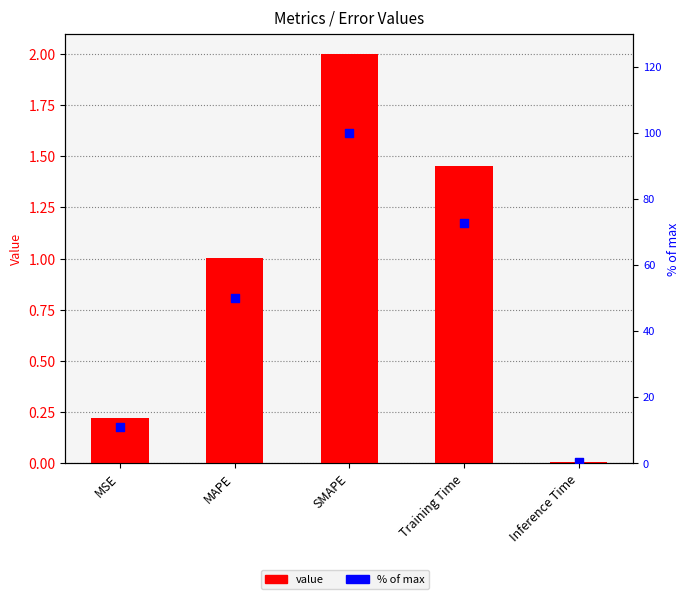

Which series contains the highest Y value?

% of max